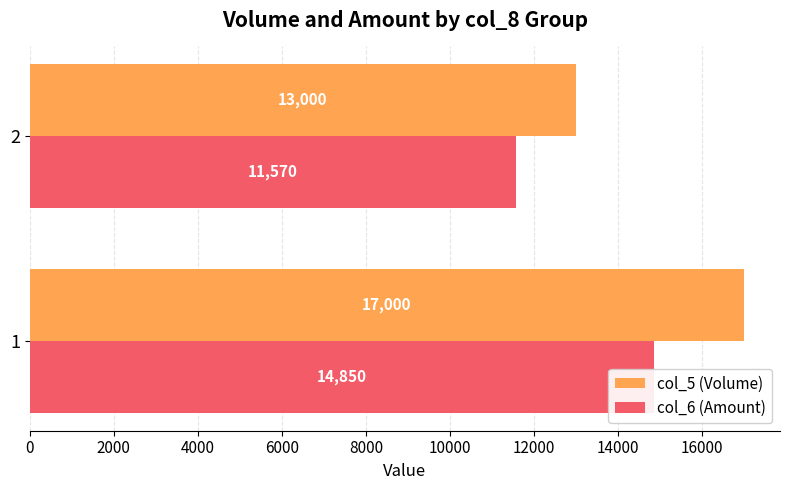

What is the minimum value shown in the chart?

11570